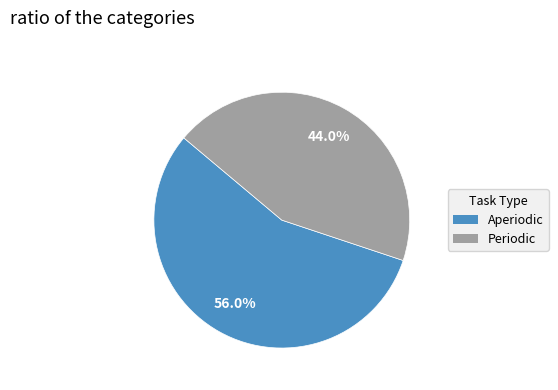

To the nearest percent, what is the combined percentage of Periodic and Aperiodic?

100%